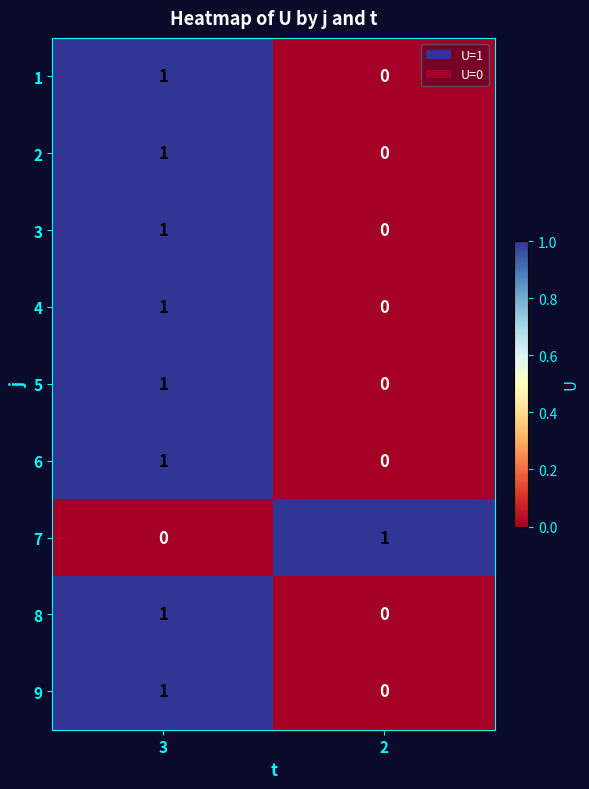

Is the value of 5 at 3 greater than the value of 9 at 2?

Yes